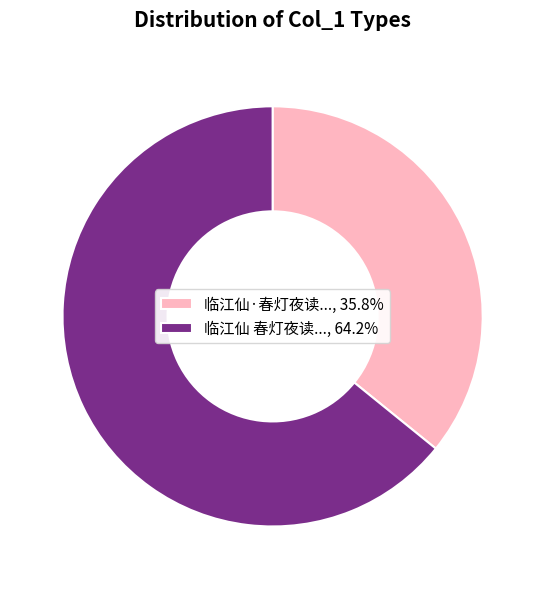

Is there any slice that represents more than half of the pie?

Yes